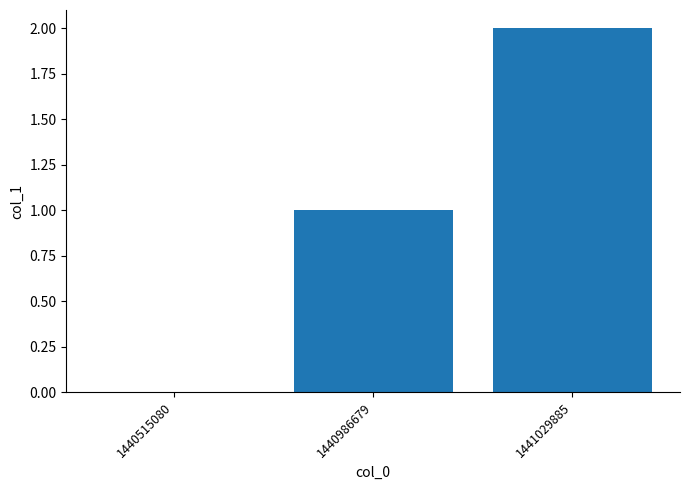

What is the sum of all values?

3